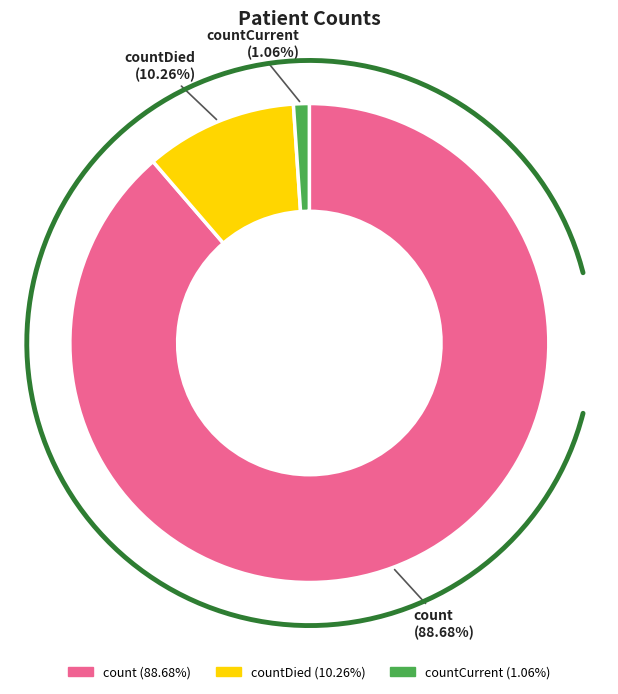

To the nearest percent, what percentage of the pie is countDied?

10%